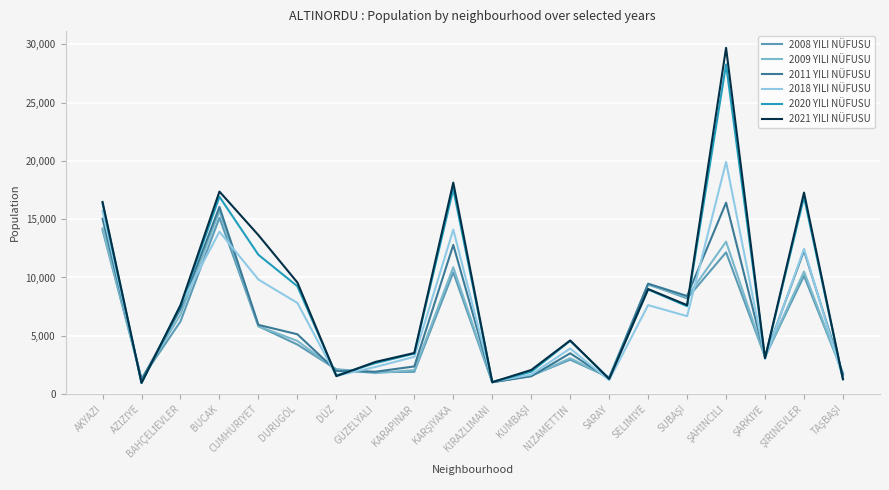

How many lines are shown in the chart?

6